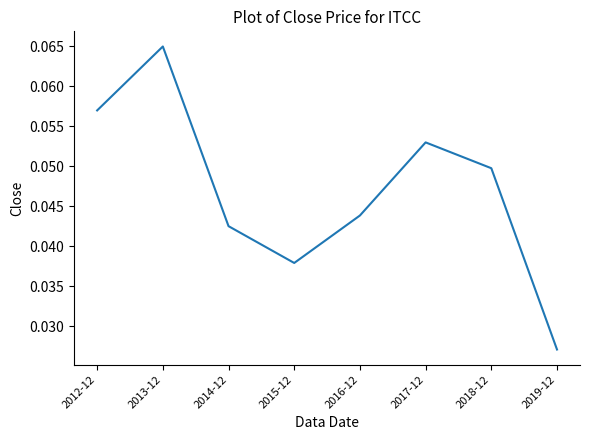

List the labels in order of value, smallest first.

2019-12, 2015-12, 2014-12, 2016-12, 2018-12, 2017-12, 2012-12, 2013-12